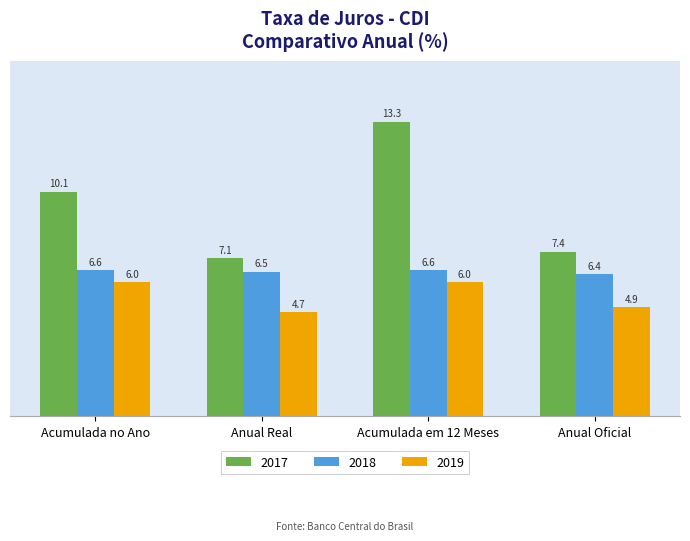

How many categories are shown in the chart?

4